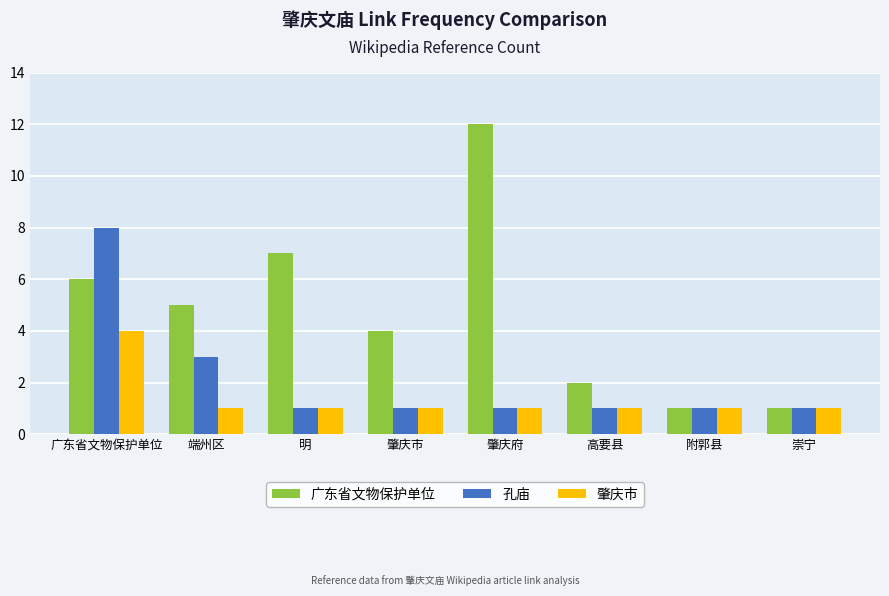

What are all the series names shown in the legend?

广东省文物保护单位, 孔庙, 肇庆市